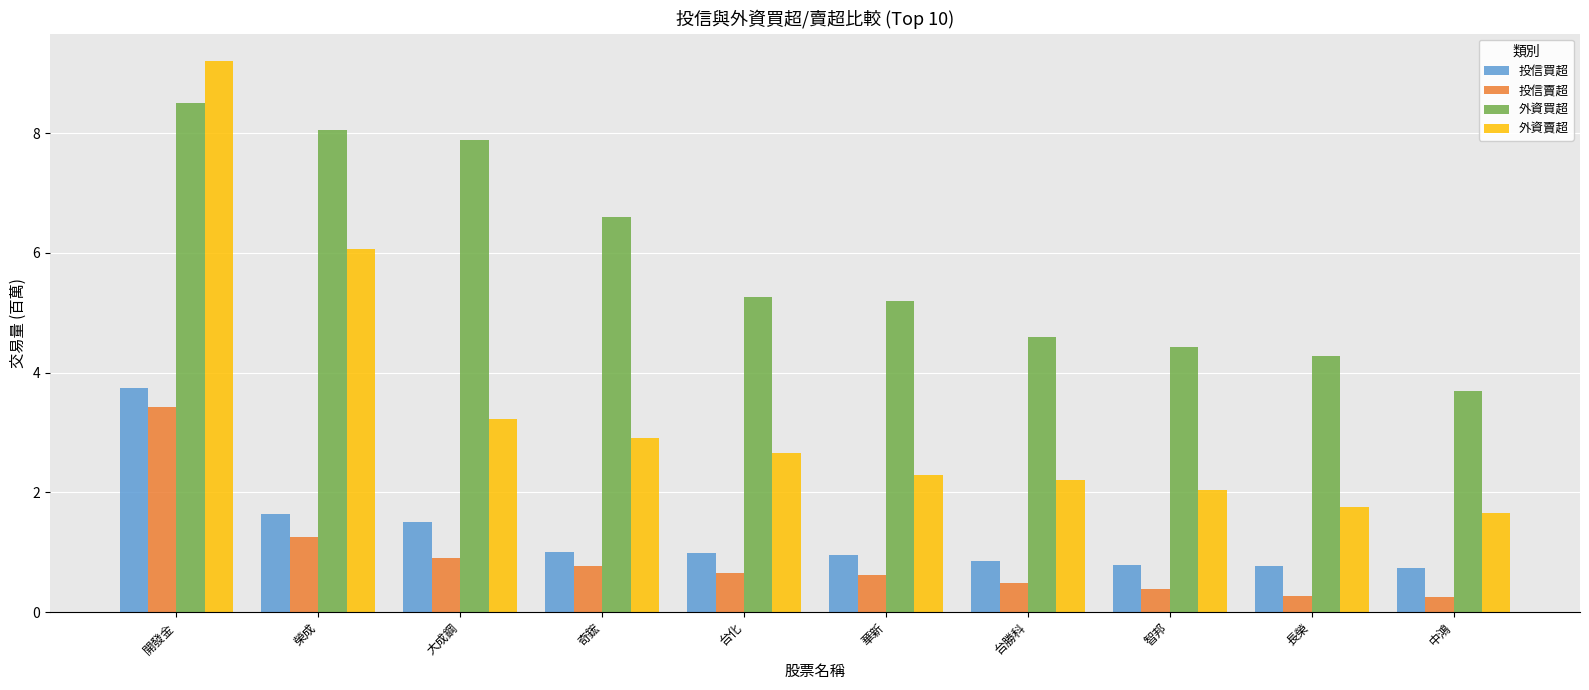

What is the difference between the maximum and minimum values in the 投信買超 series?

3.0